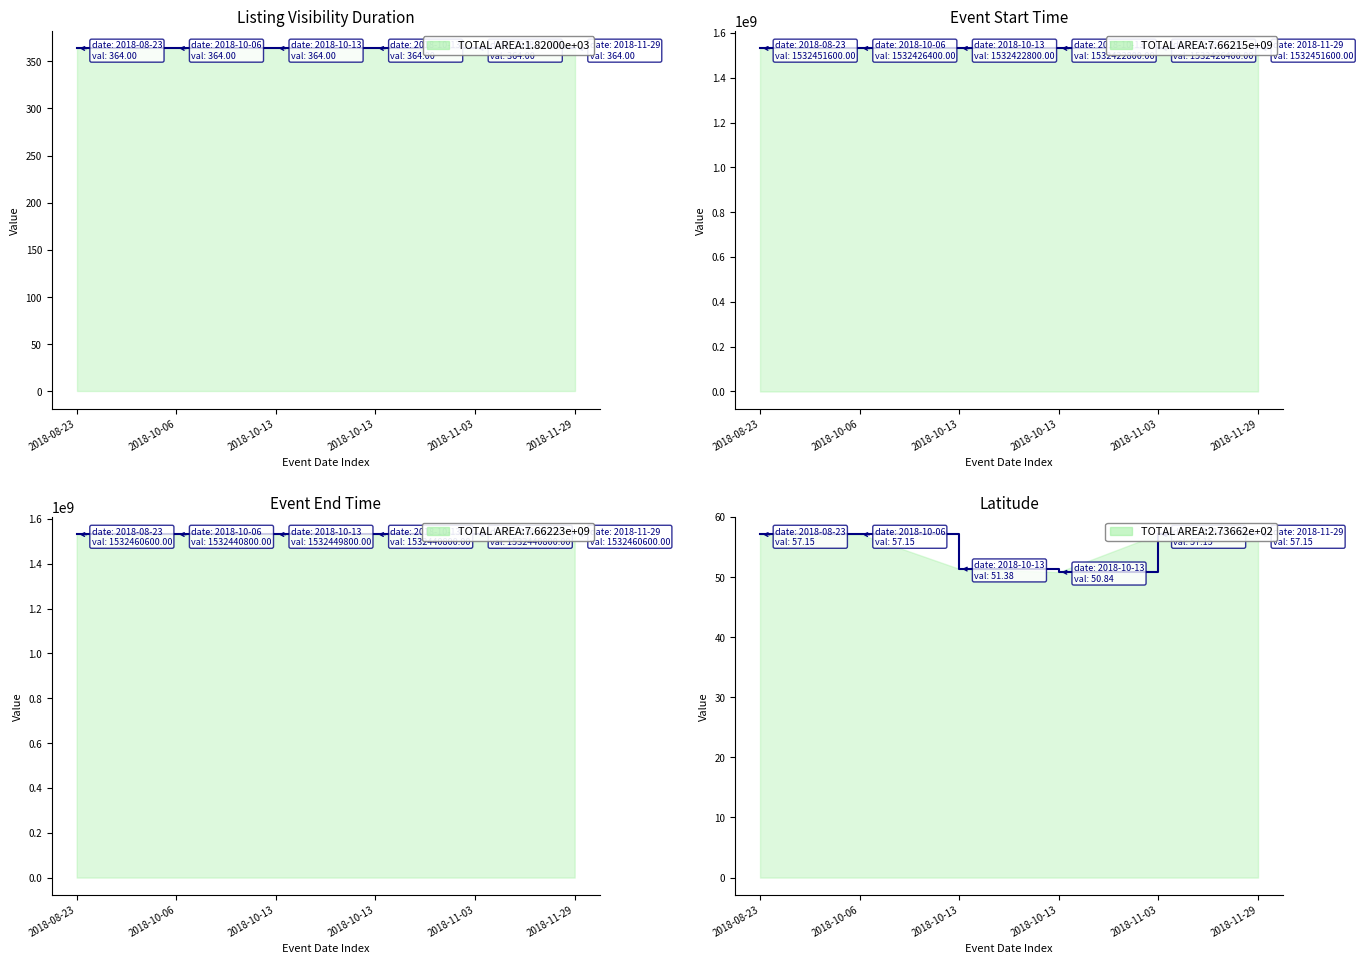

True or false: Latitude has a value of 12.8 at 2018-08-23.

False